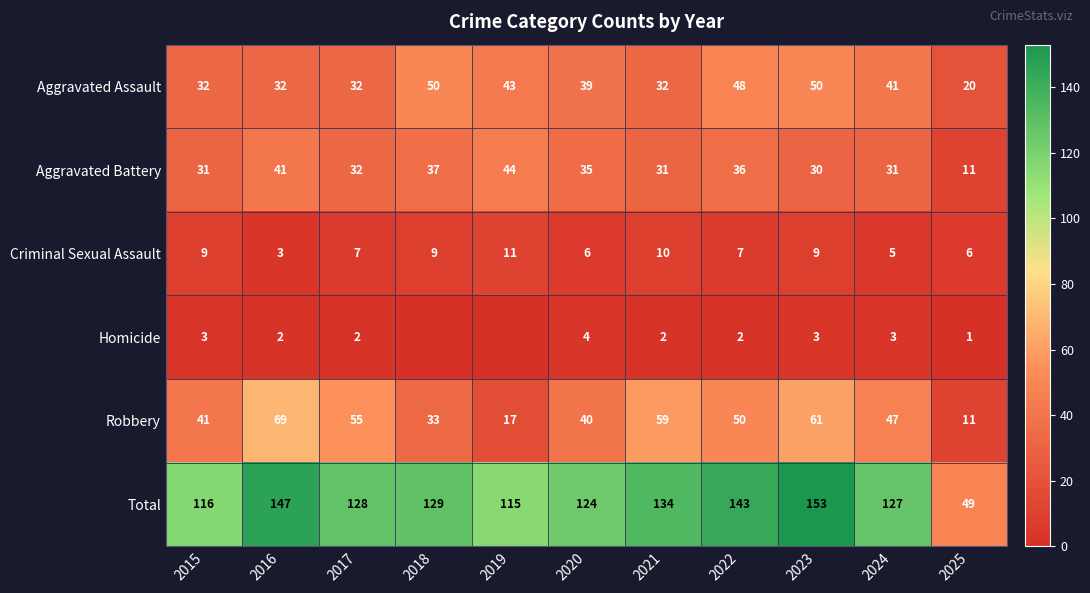

Which category has the lowest value in the Aggravated Battery series?

2025